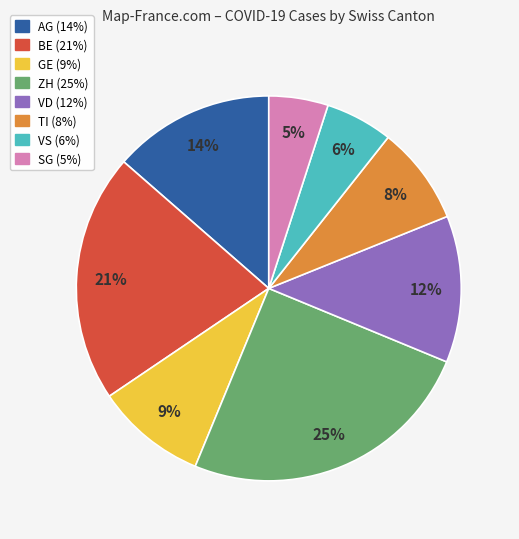

To the nearest percent, what is the average slice percentage?

12%